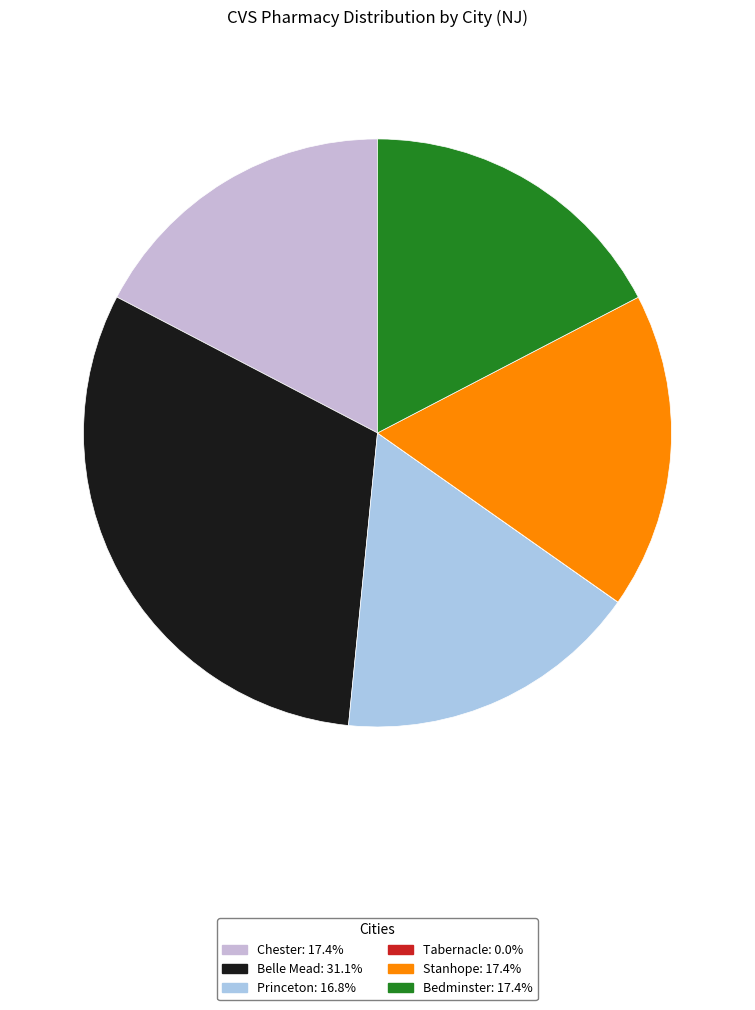

Which category has the smallest portion of the pie?

Tabernacle